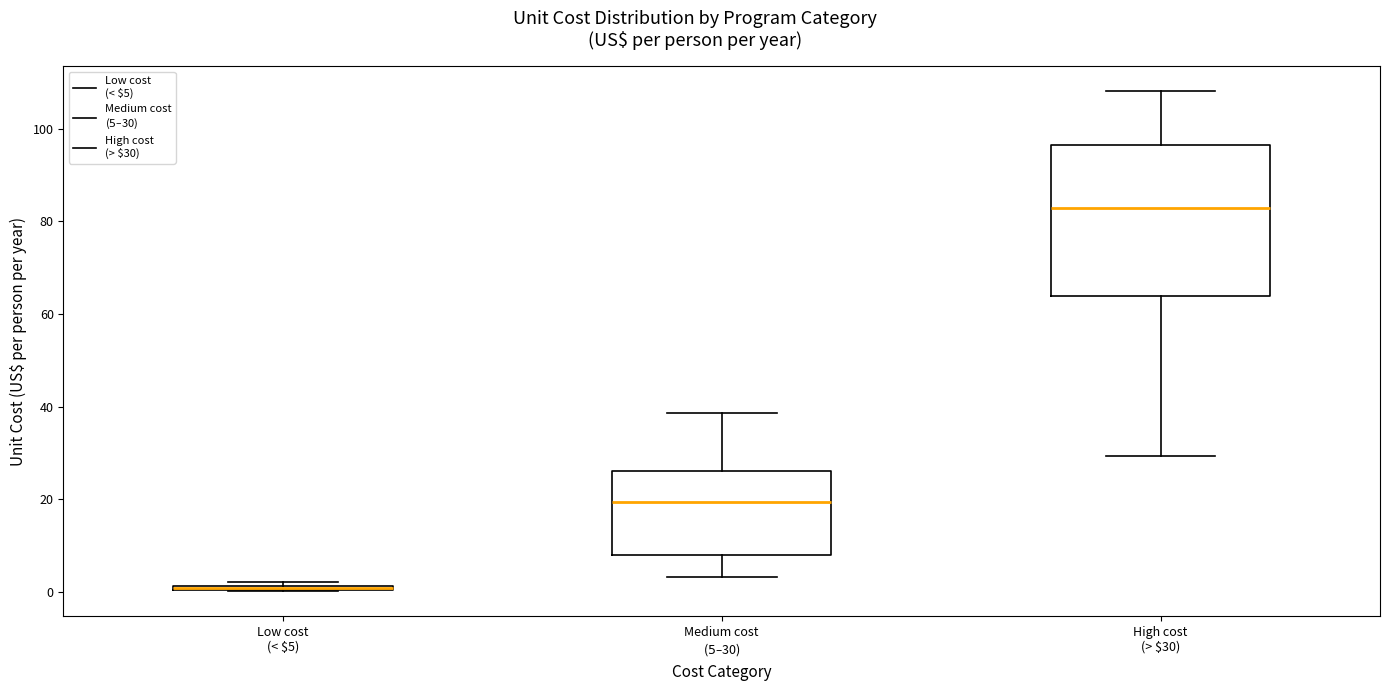

Comparing the boxes themselves (not the whiskers), which one is the tallest?

High cost (> $30)